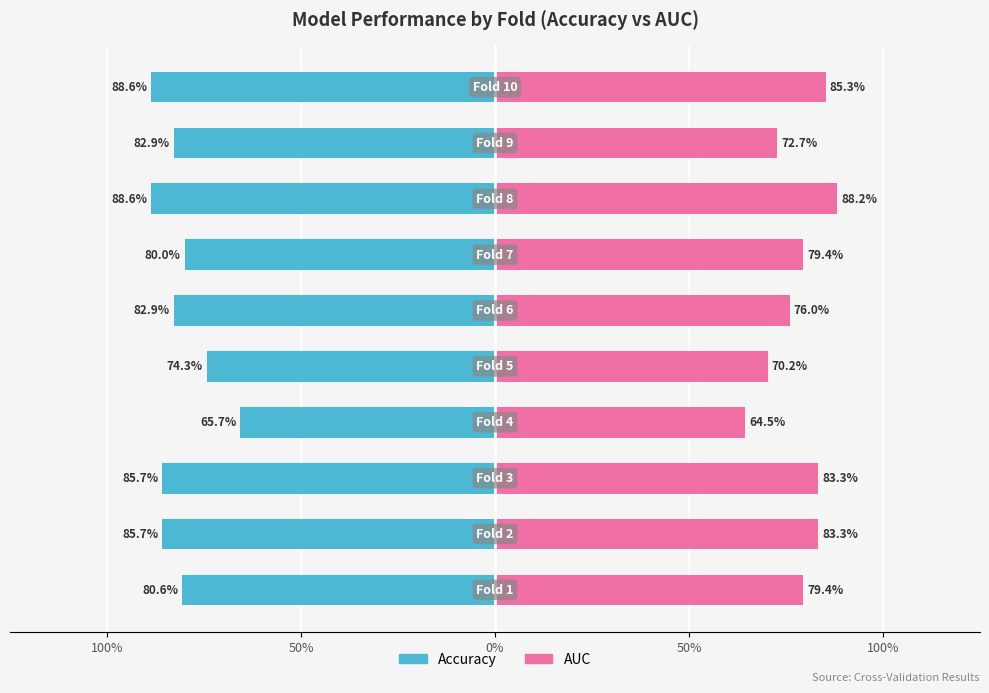

Reading left to right, list all the values displayed in this chart.

accuracy: -0.8	-0.9	-0.9	-0.7	-0.7	-0.8	-0.8	-0.9	-0.8	-0.9
auc: 0.8	0.8	0.8	0.6	0.7	0.8	0.8	0.9	0.7	0.9